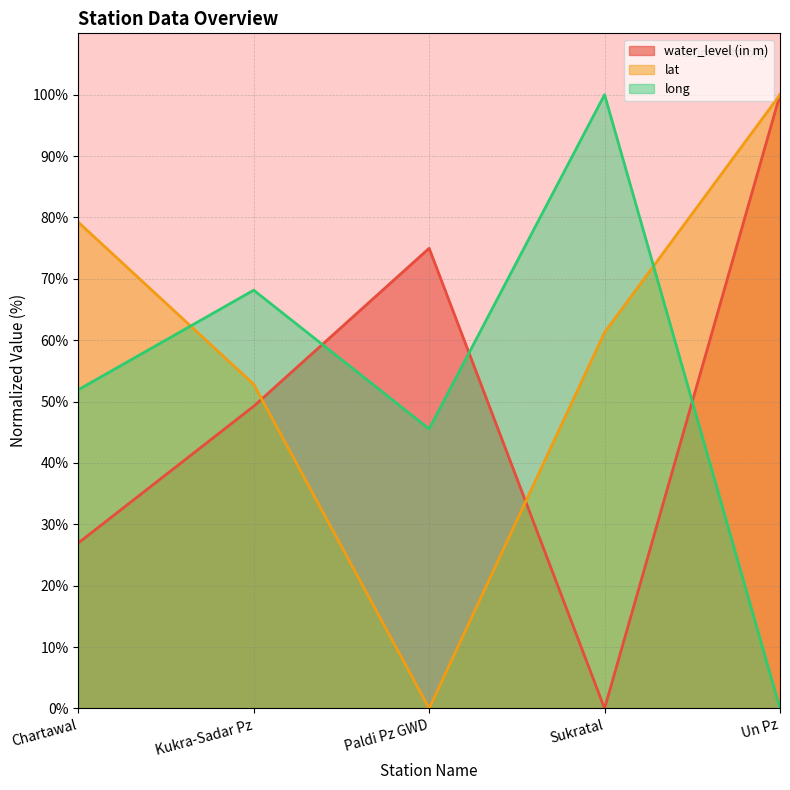

How many values in the long series are below 51?

2